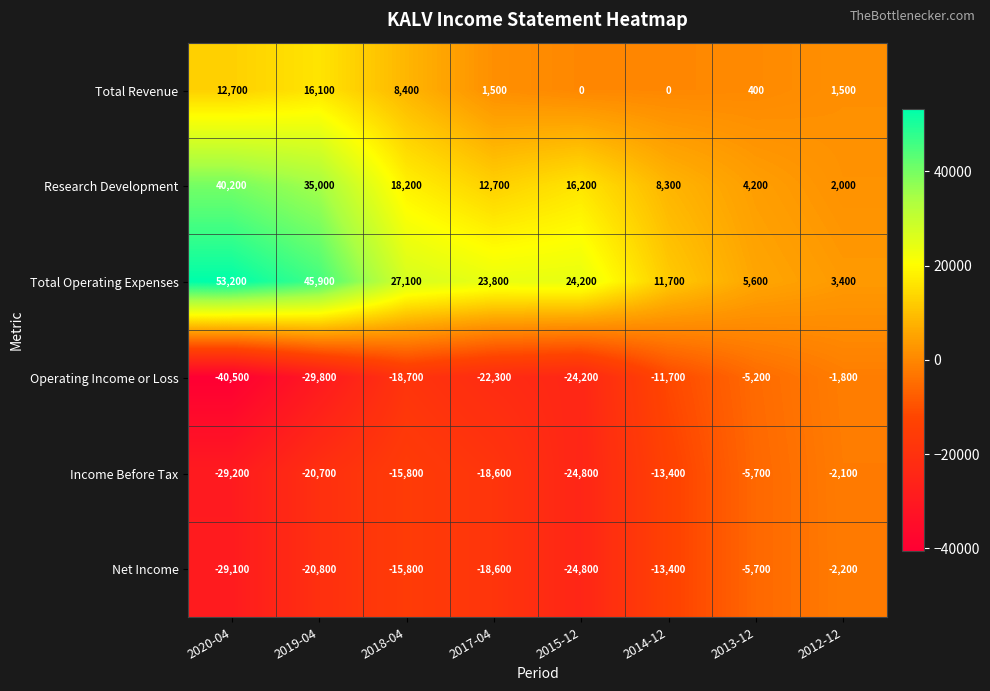

What value does the Net Income series have at 2017-04, to the nearest 50?

-18600